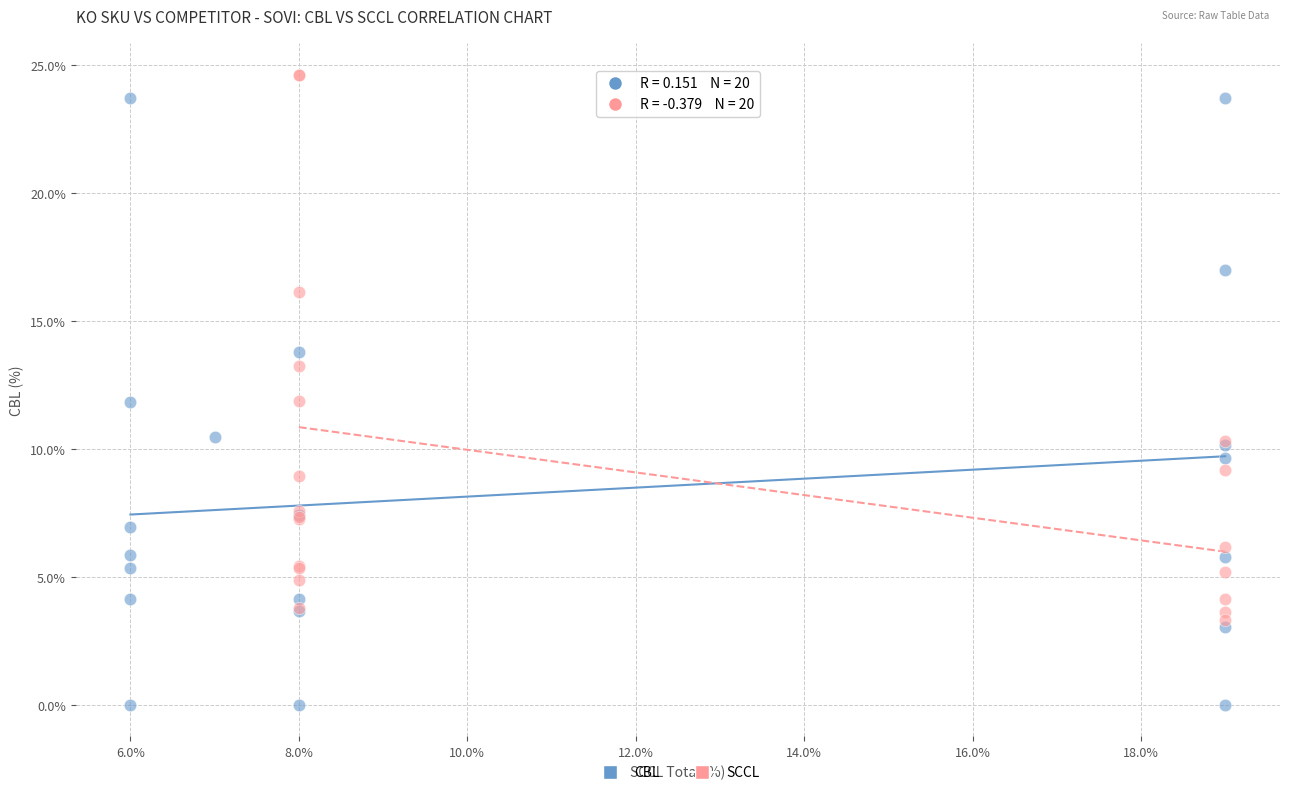

Which series reaches the minimum Y coordinate?

CBL